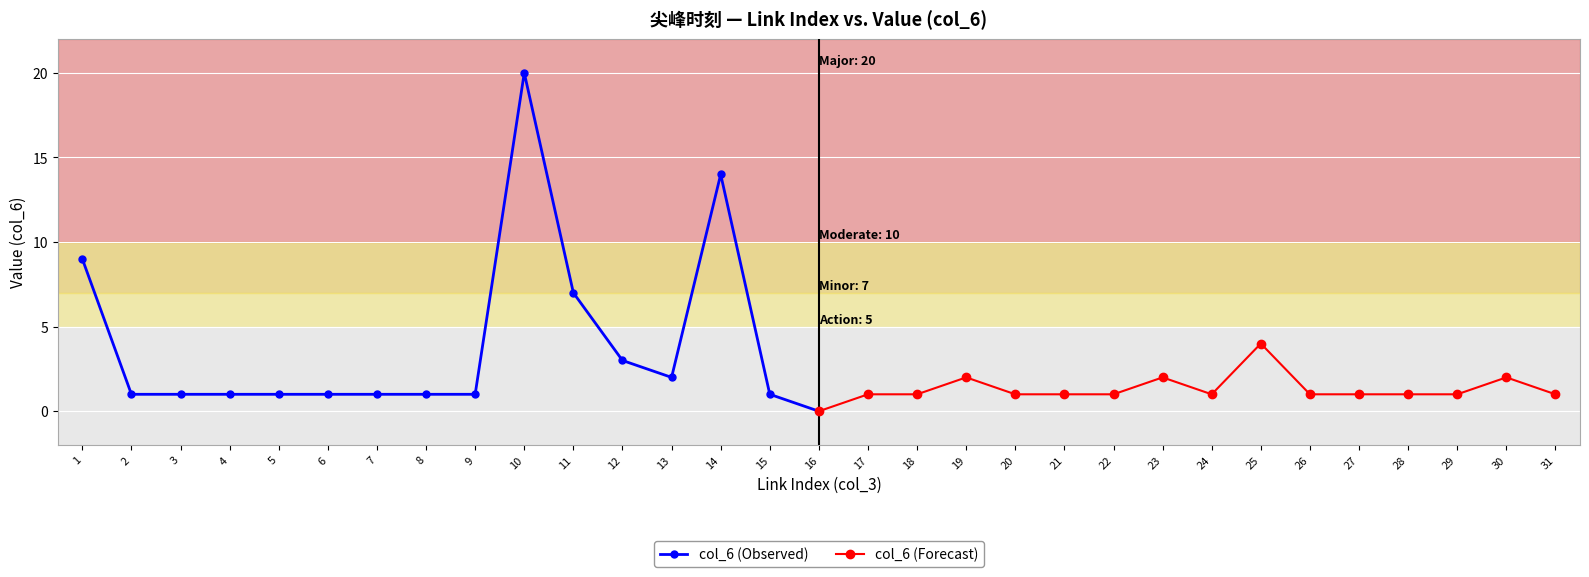

List the series in order of their peak value, lowest first.

col_6 (Forecast), col_6 (Observed)